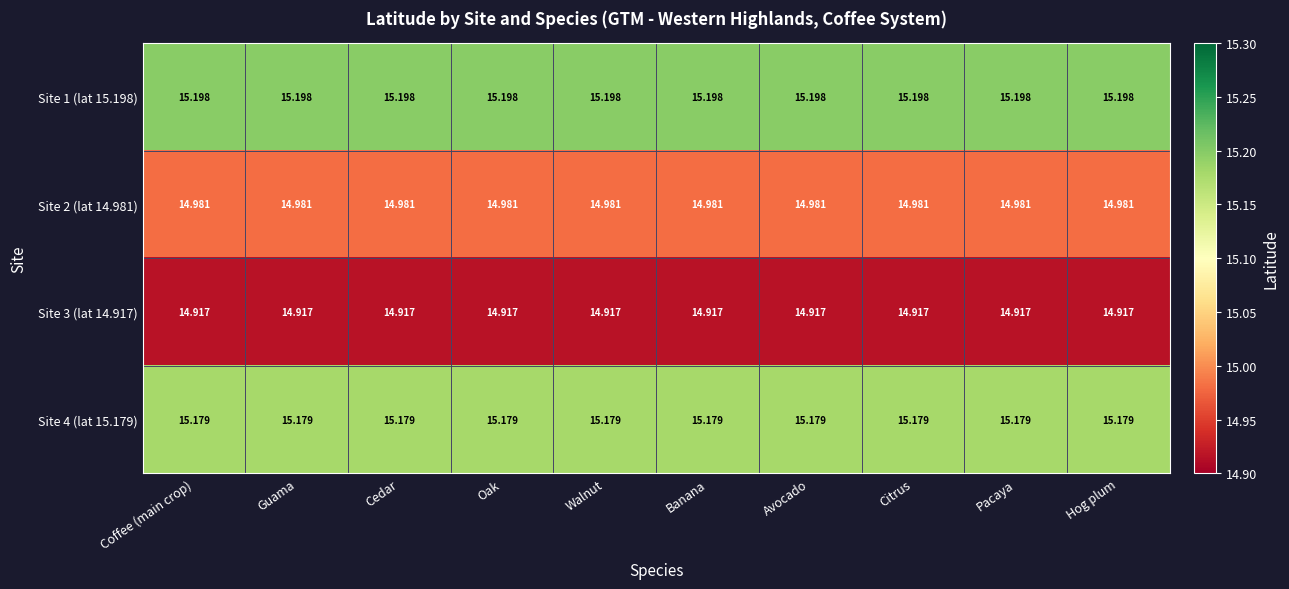

List the series in order of their peak value, highest first.

Site 1 (lat 15.198), Site 4 (lat 15.179), Site 2 (lat 14.981), Site 3 (lat 14.917)